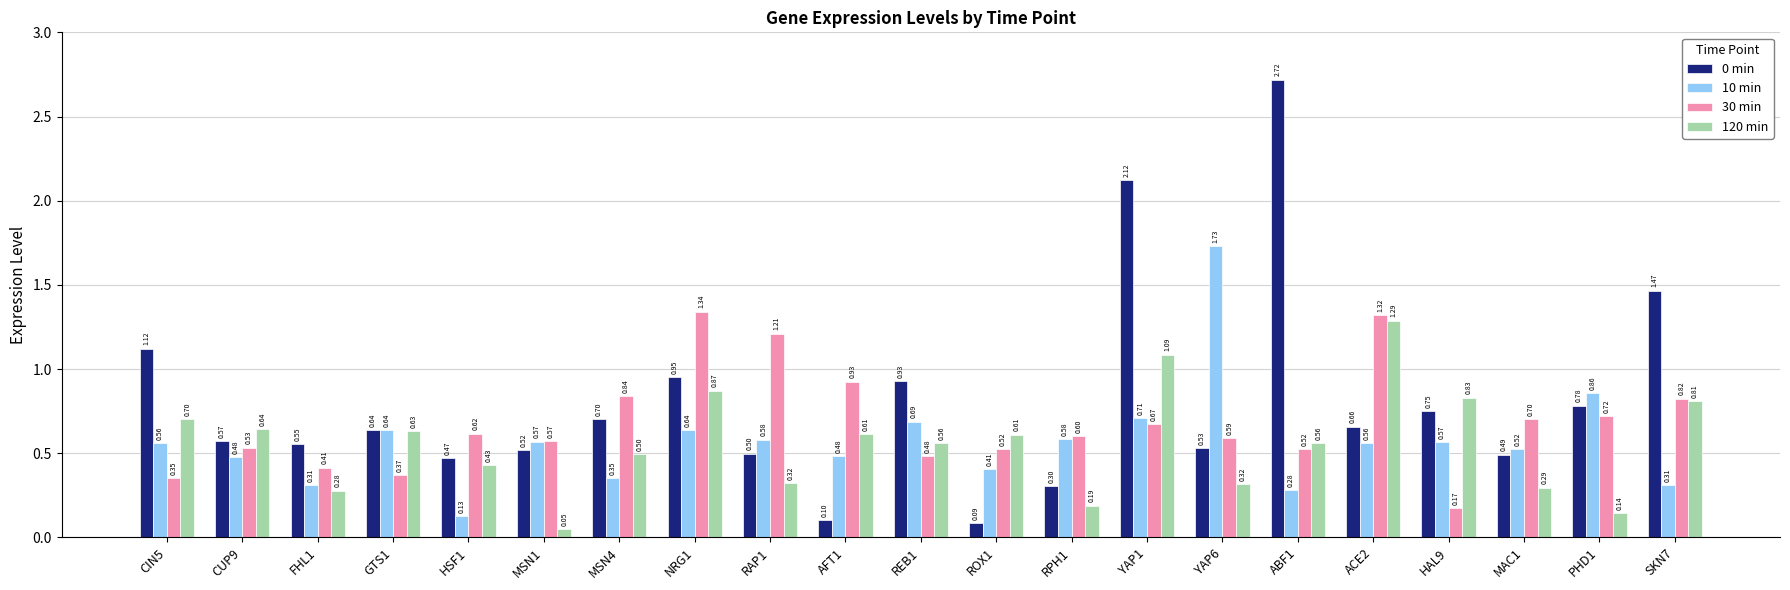

Between ROX1 and YAP6, which series saw the biggest shift?

10 min